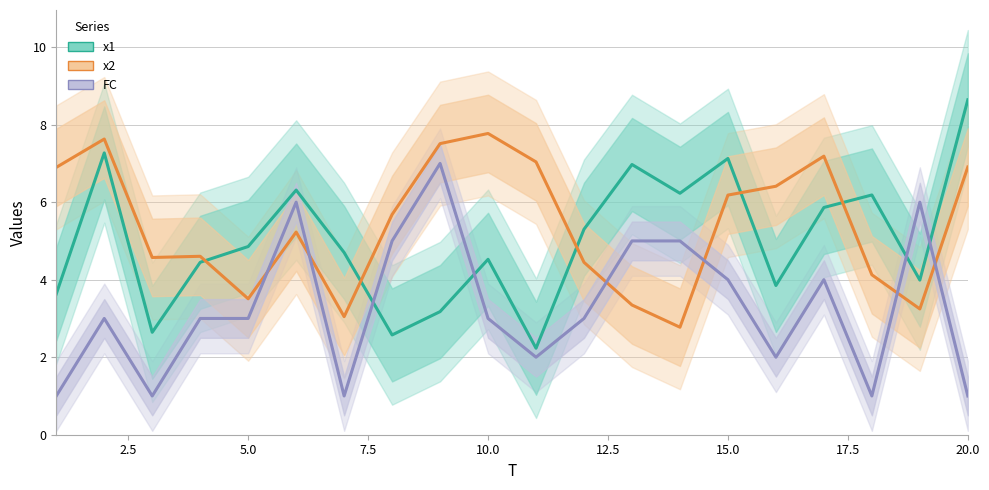

How many lines are shown in the chart?

3